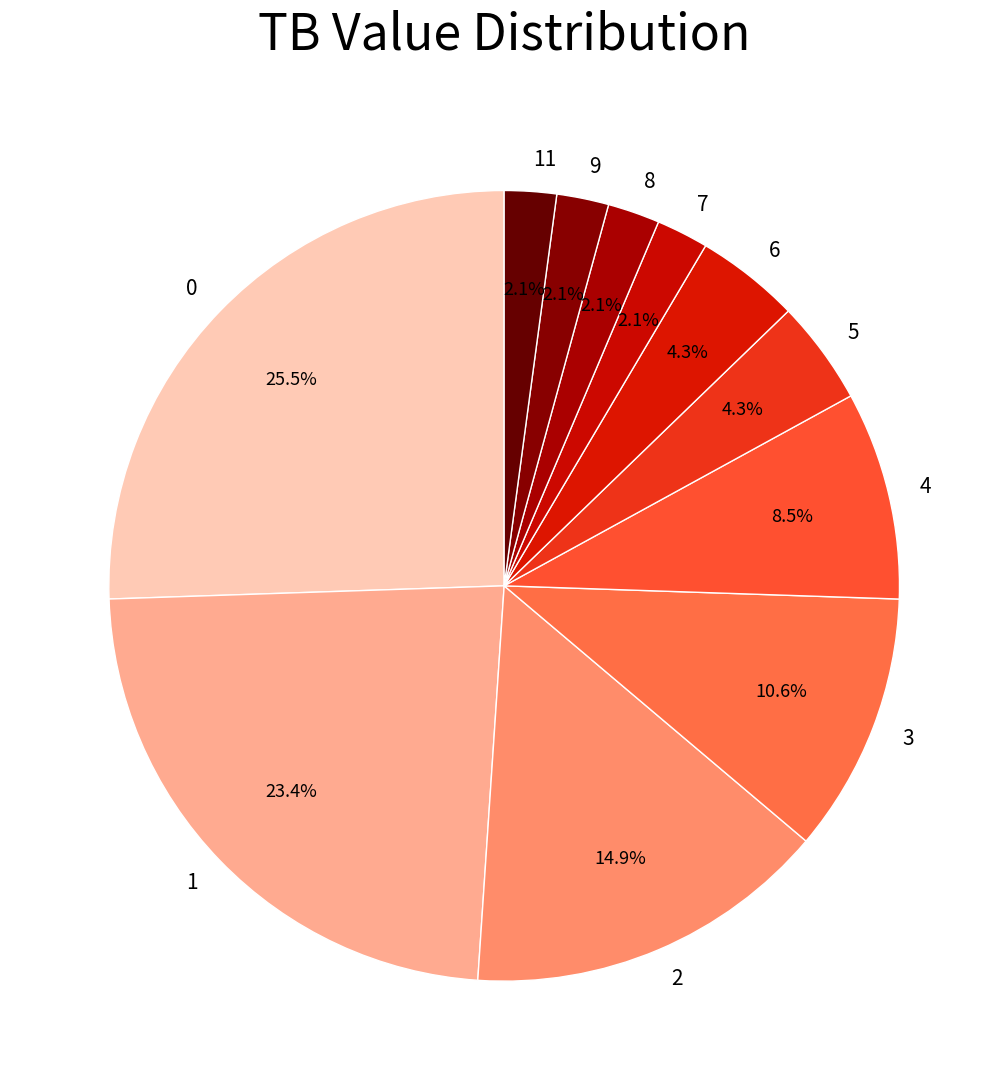

What percentage is the 9 slice, to the nearest percent?

2%